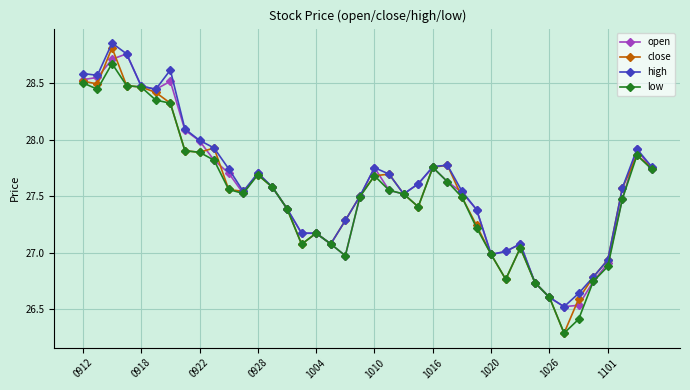

True or false: close has more than 1 points higher than both neighbors.

True